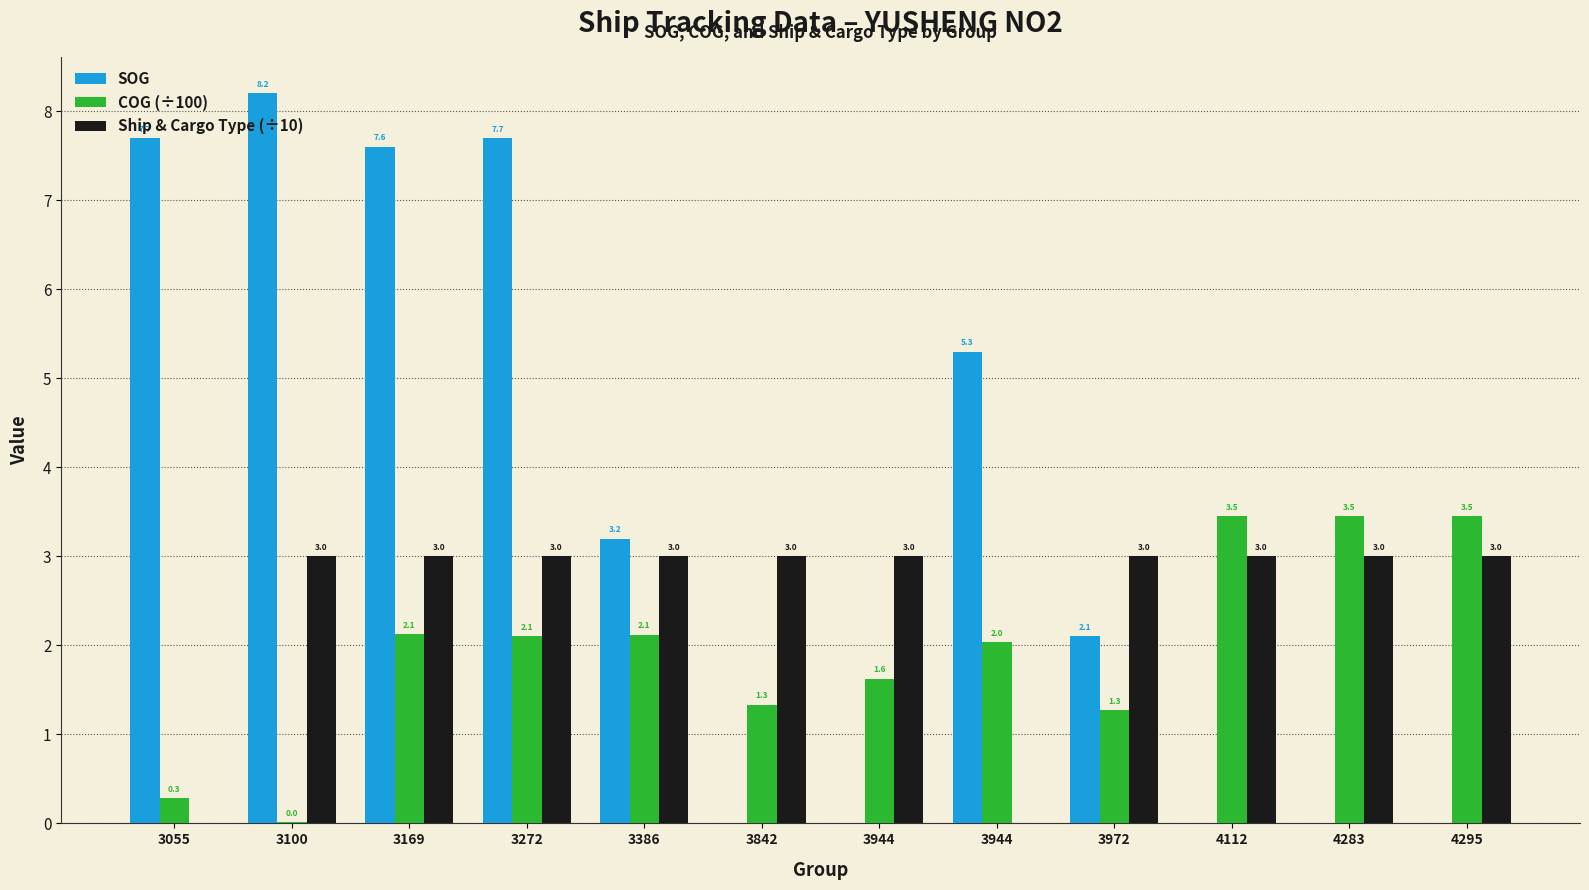

How many values in Ship & Cargo Type (÷10) are above zero?

10